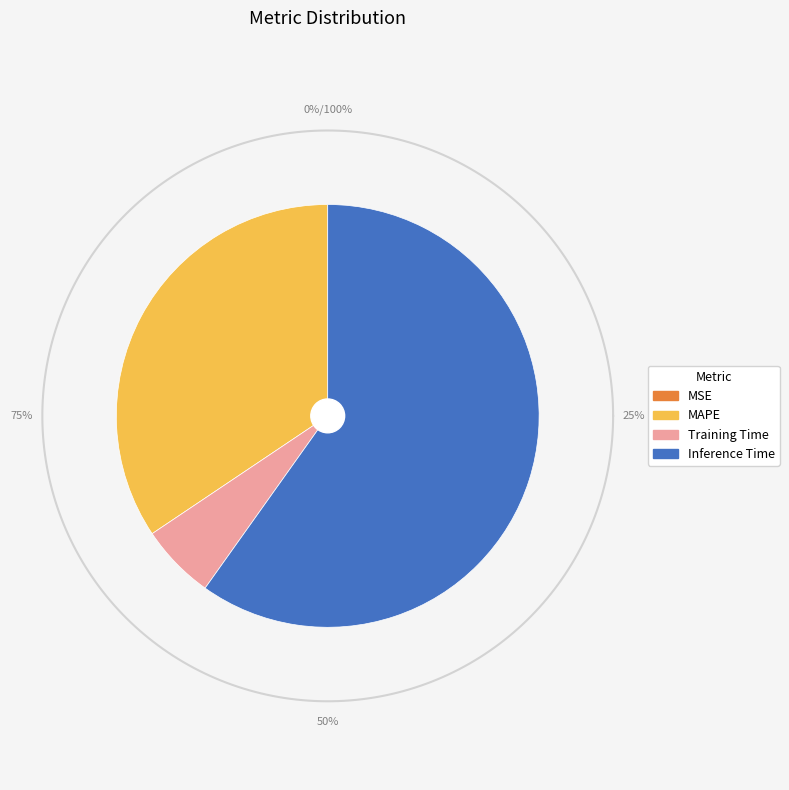

Which category has the biggest portion of the pie?

Inference Time